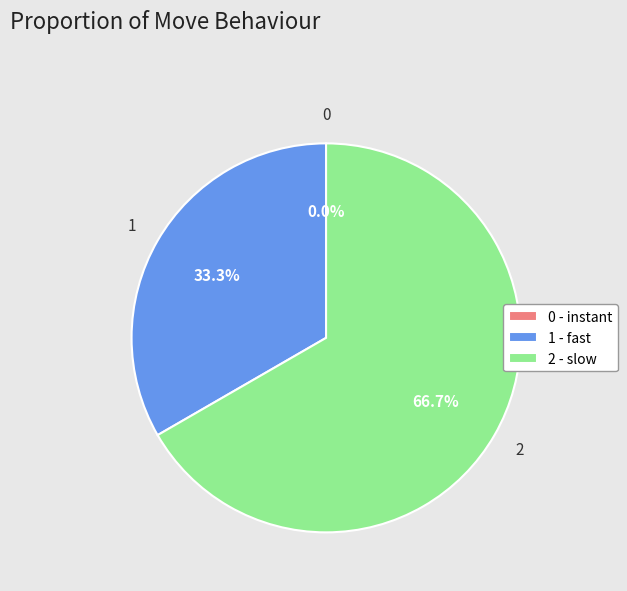

To the nearest percent, what is the difference between the slow and instant slice percentages?

67%